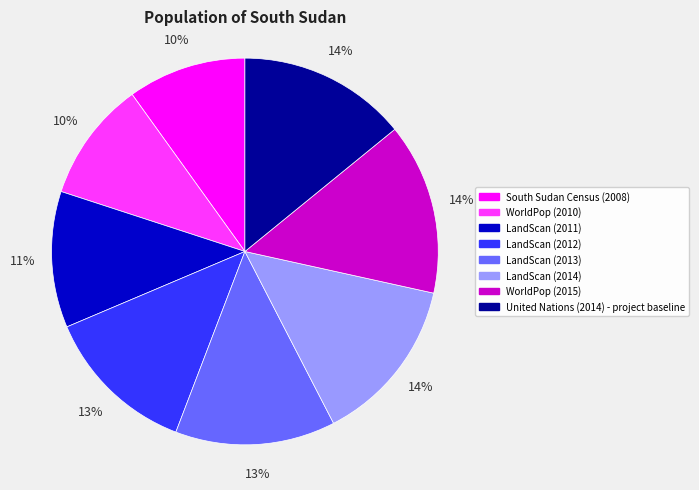

Does LandScan (2013) represent more than half of the total?

No